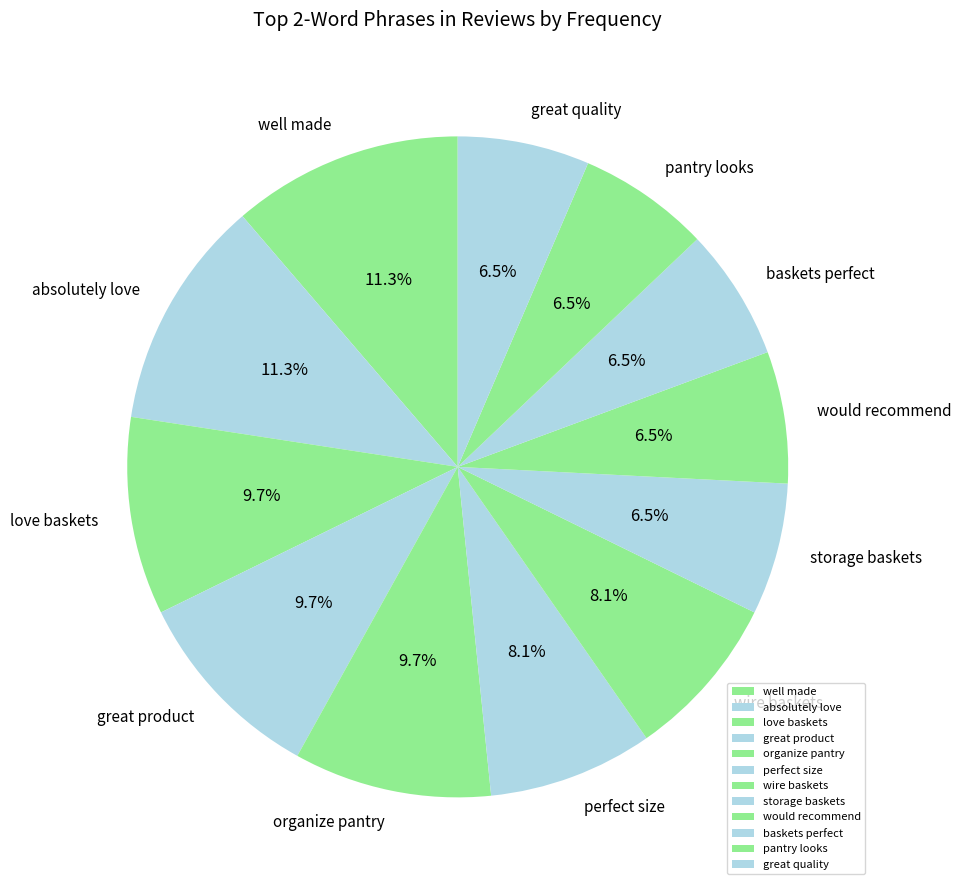

What percentage is NOT represented by organize pantry?

90.3%